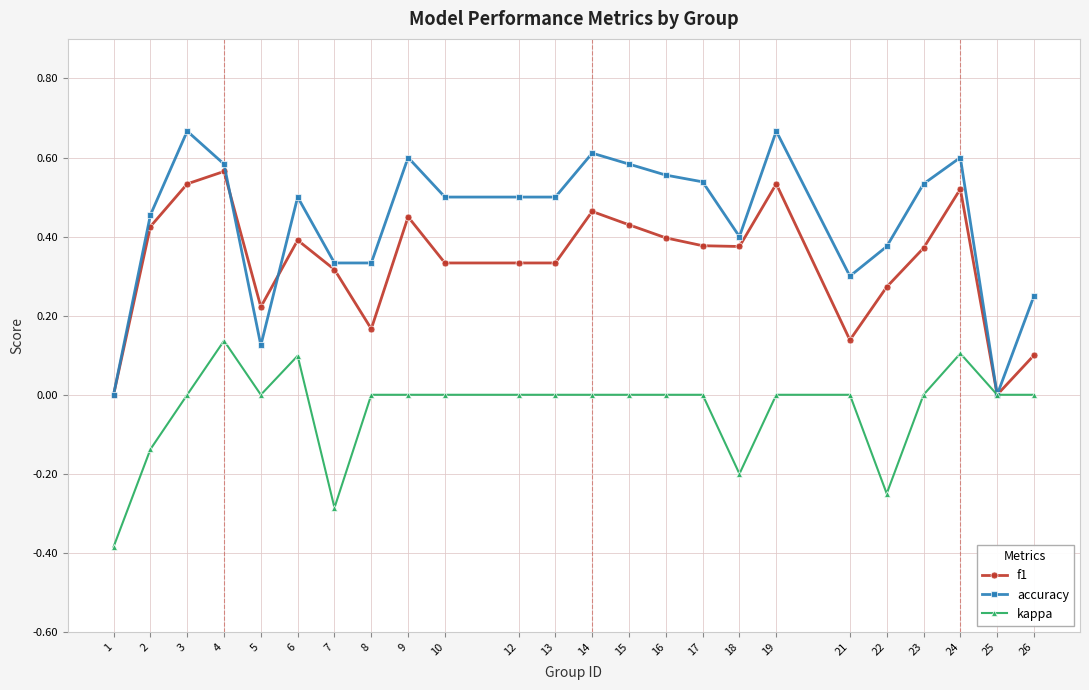

Is it true that accuracy equals 0.1 at 10?

False